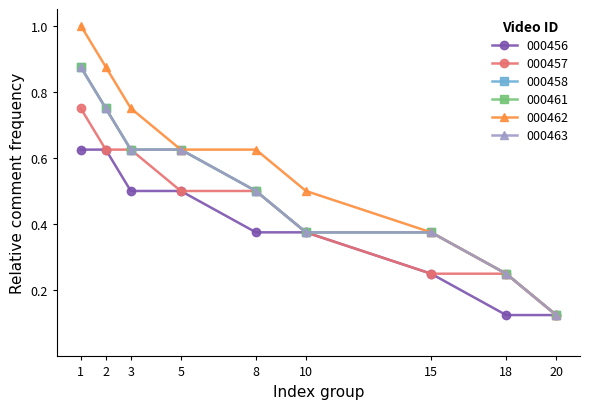

Does the chart have visible grid lines?

No